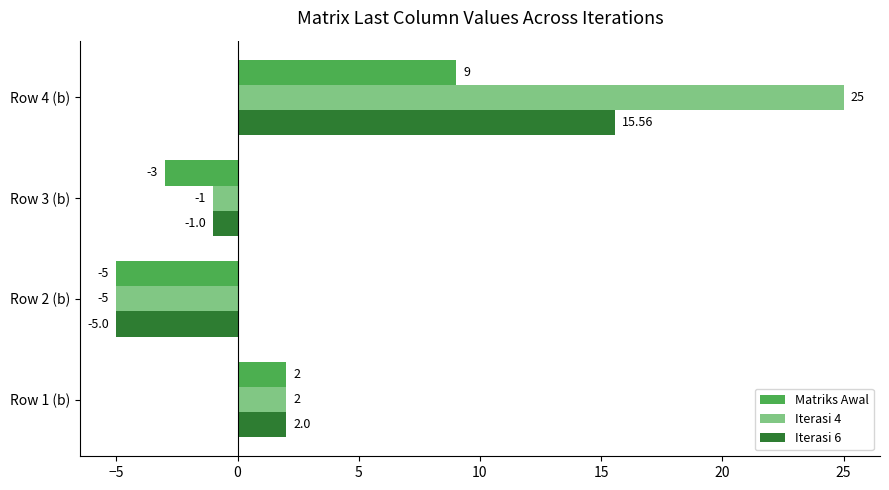

What is the smallest value displayed?

-5.0